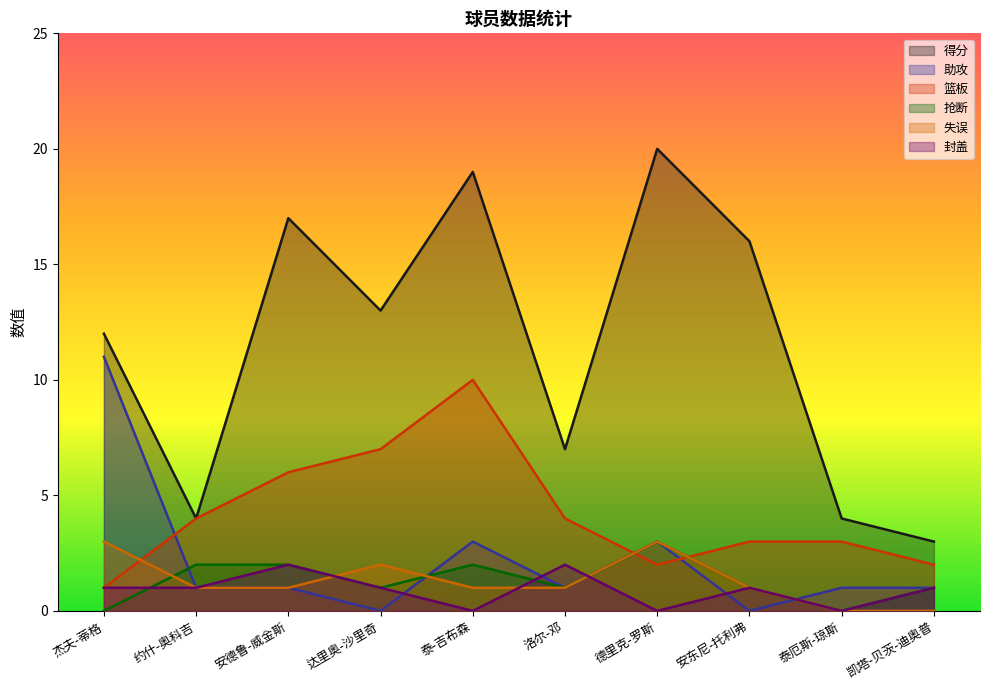

What is the greatest value displayed?

20